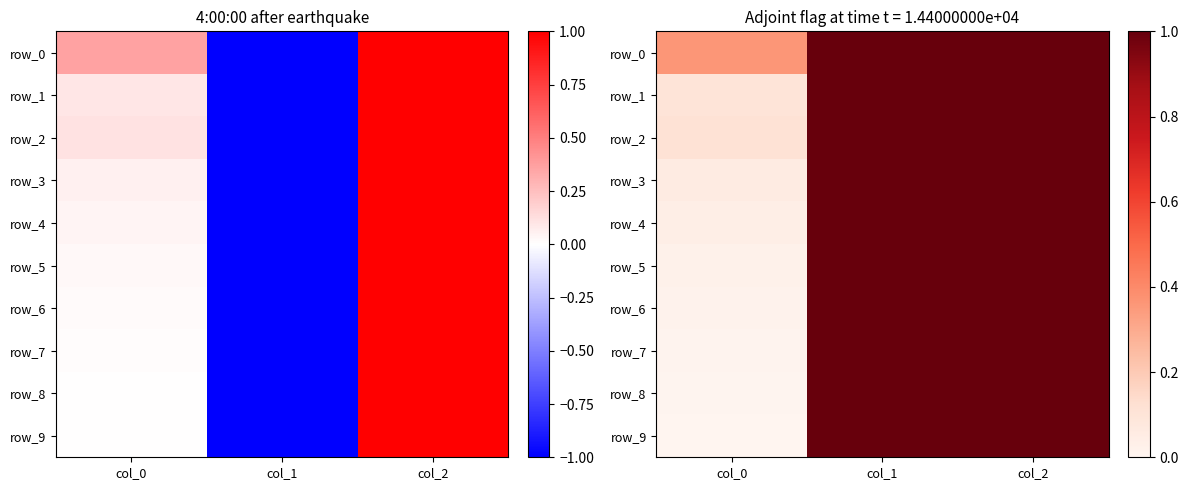

What is the highest value of the row_7 series?

1.0